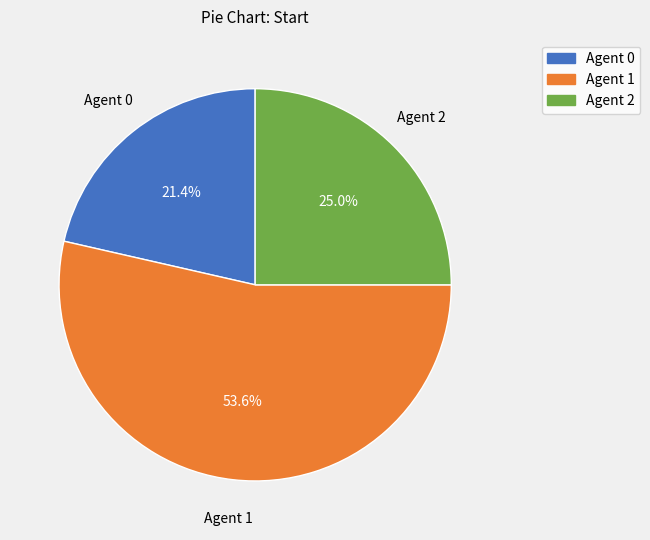

Does Agent 1 account for over 50% of the chart?

Yes